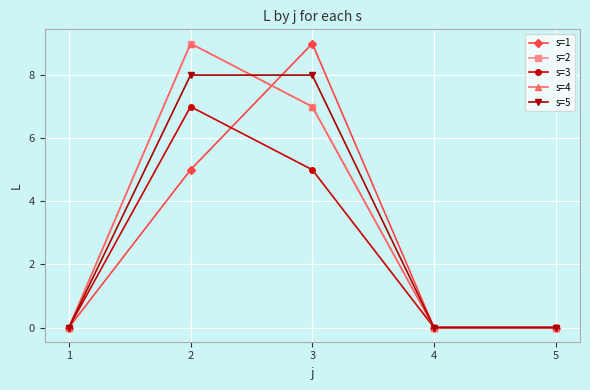

What is the spread (max minus min) of values at 3?

4